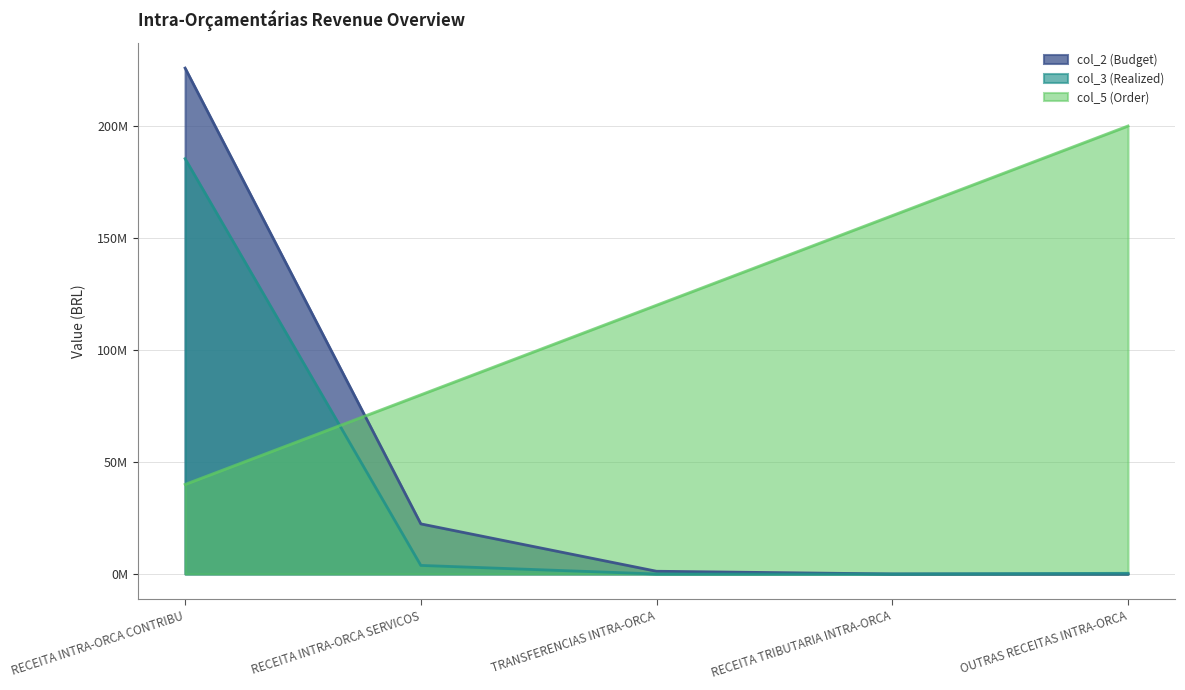

Count the number of categories in the chart.

5